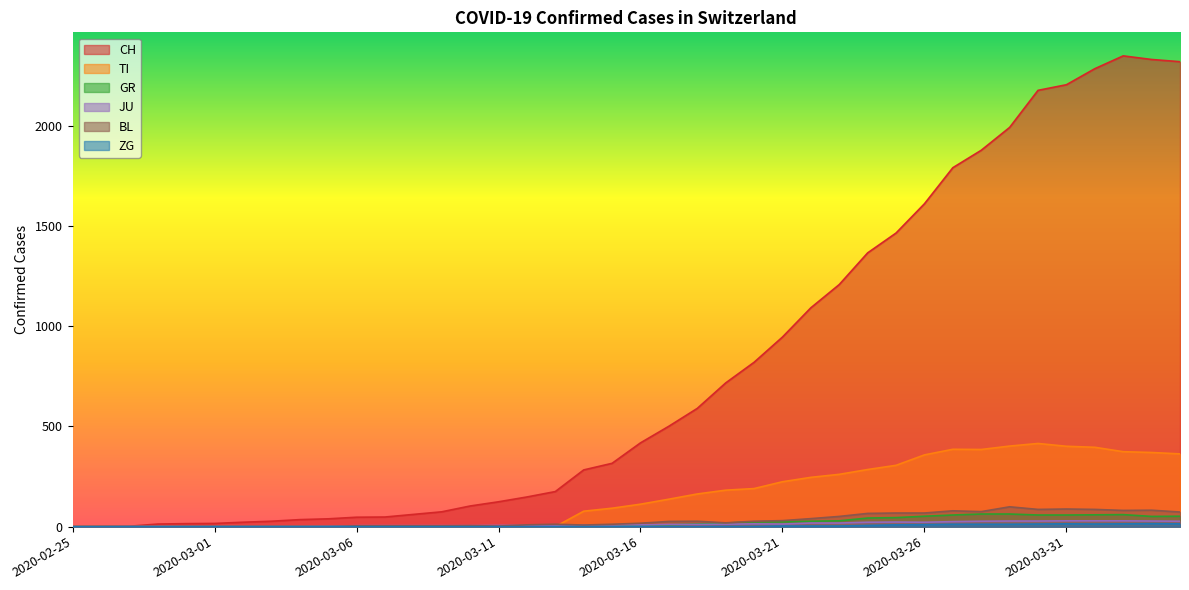

What position from the right is 2020-03-12?

24